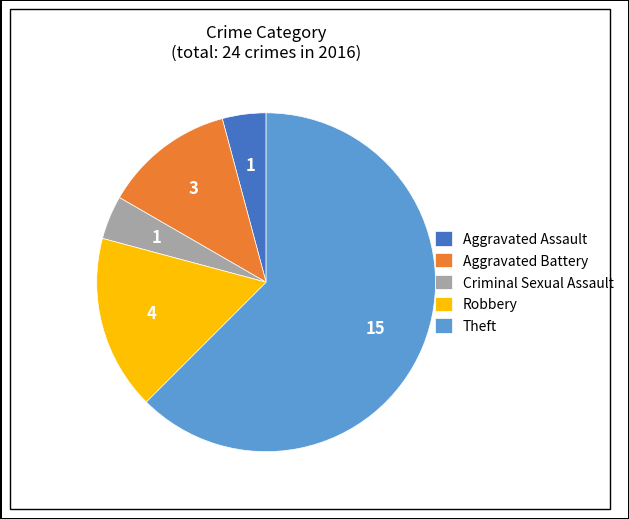

Is the sum of Theft and Robbery greater than half?

Yes